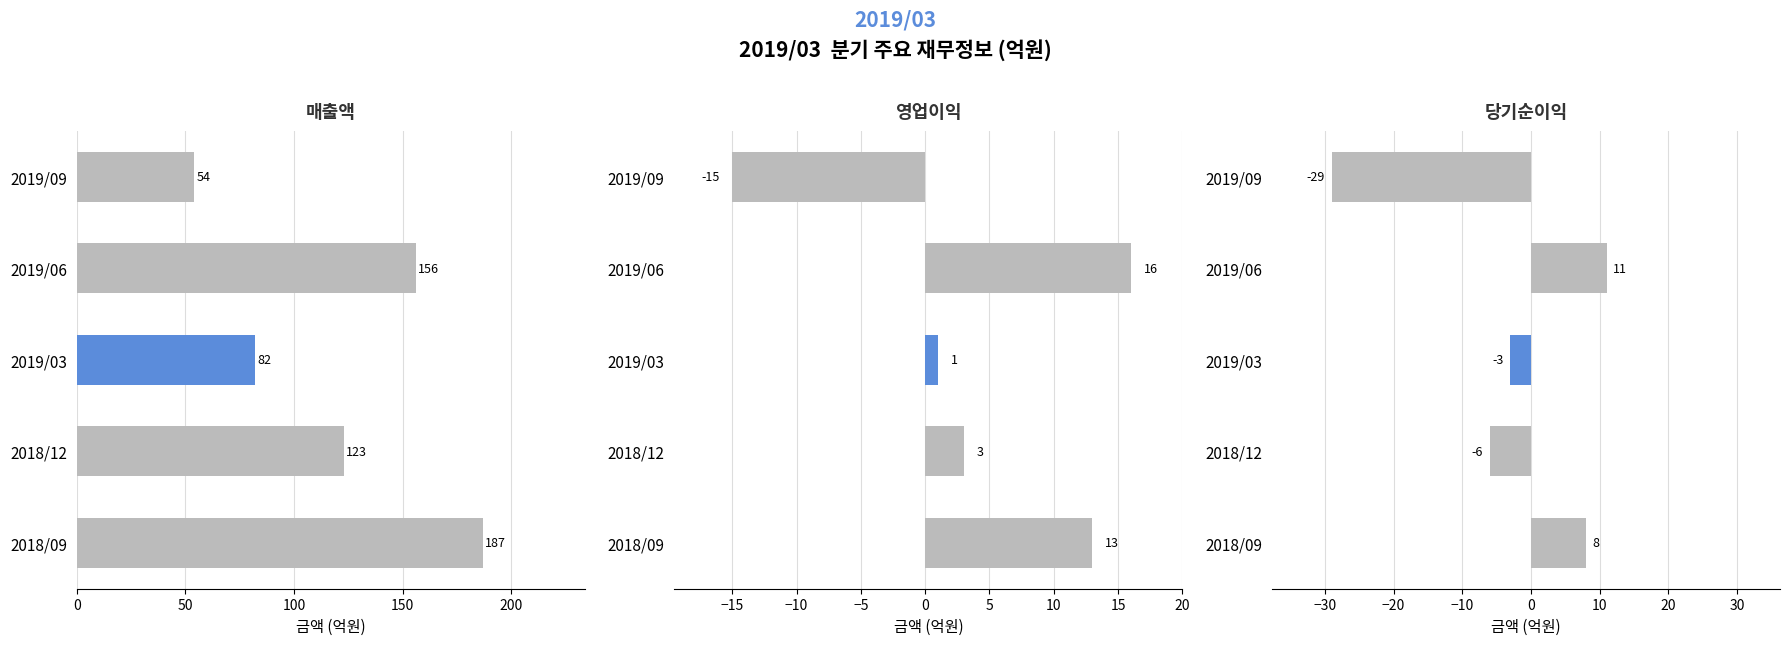

Count the 매출액 values in the range 82 to 156.

3